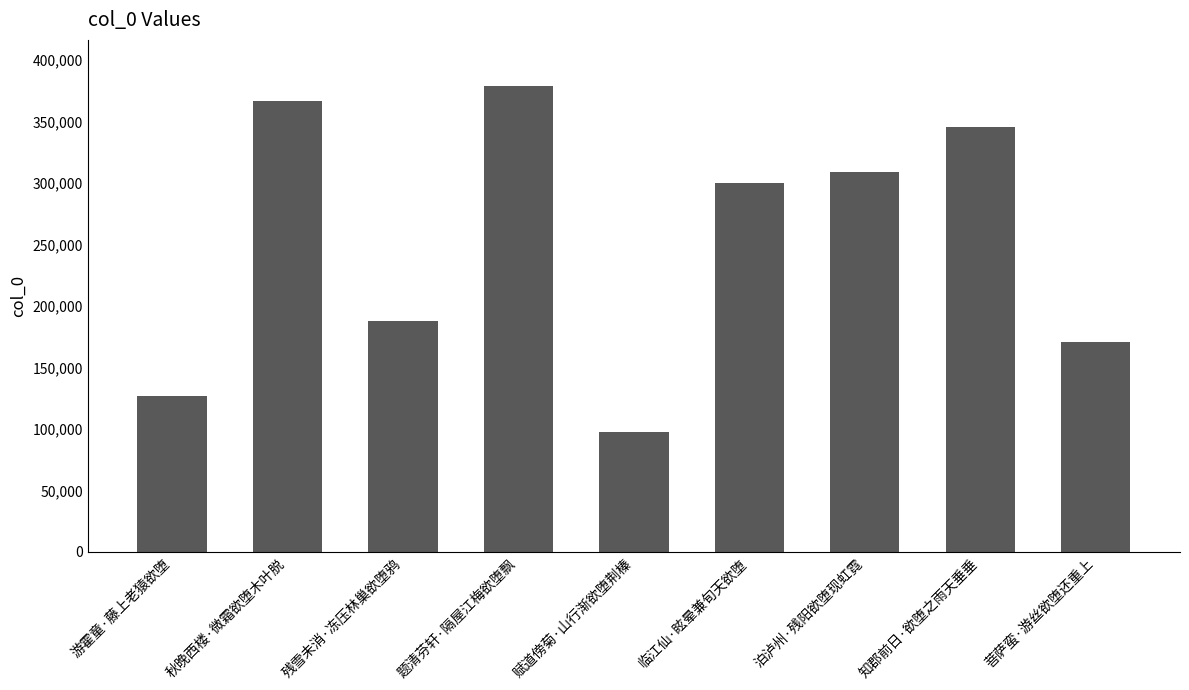

What is the label of the 6th bar from the left?

临江仙·眩晕兼旬天欲堕